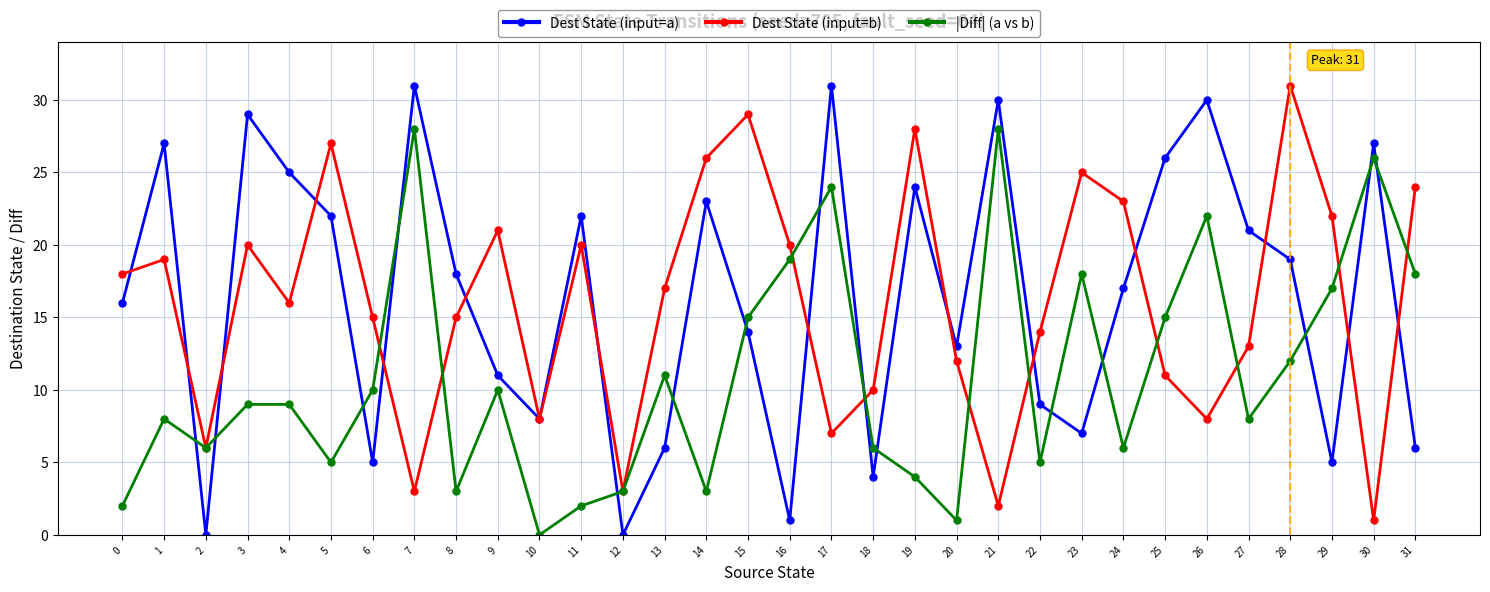

What is the total value across all series at 14?

52